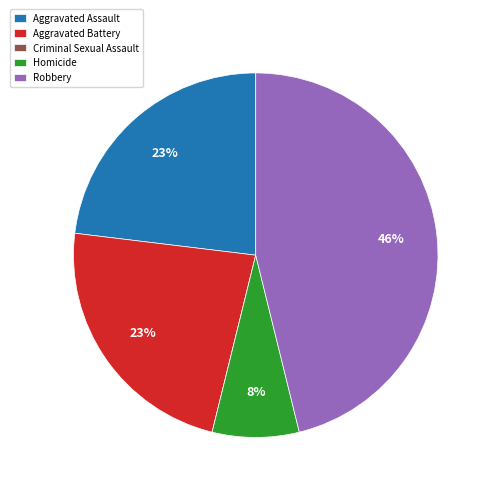

Is the sum of Homicide and Aggravated Assault greater than half?

No